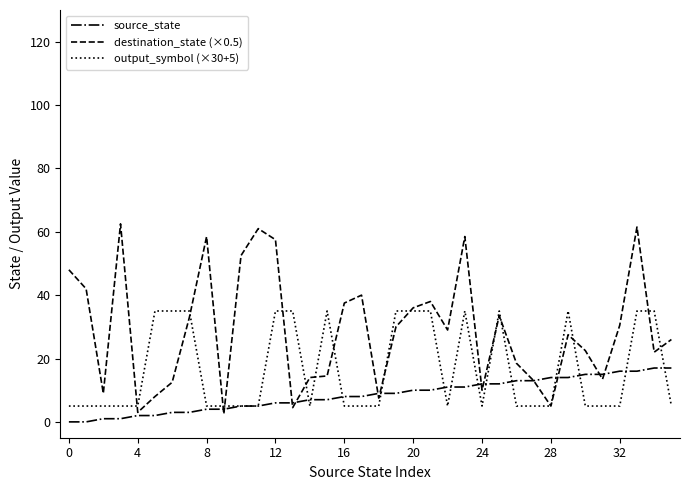

List the series in order of their overall mean, highest first.

destination_state (×0.5), output_symbol (×30+5), source_state